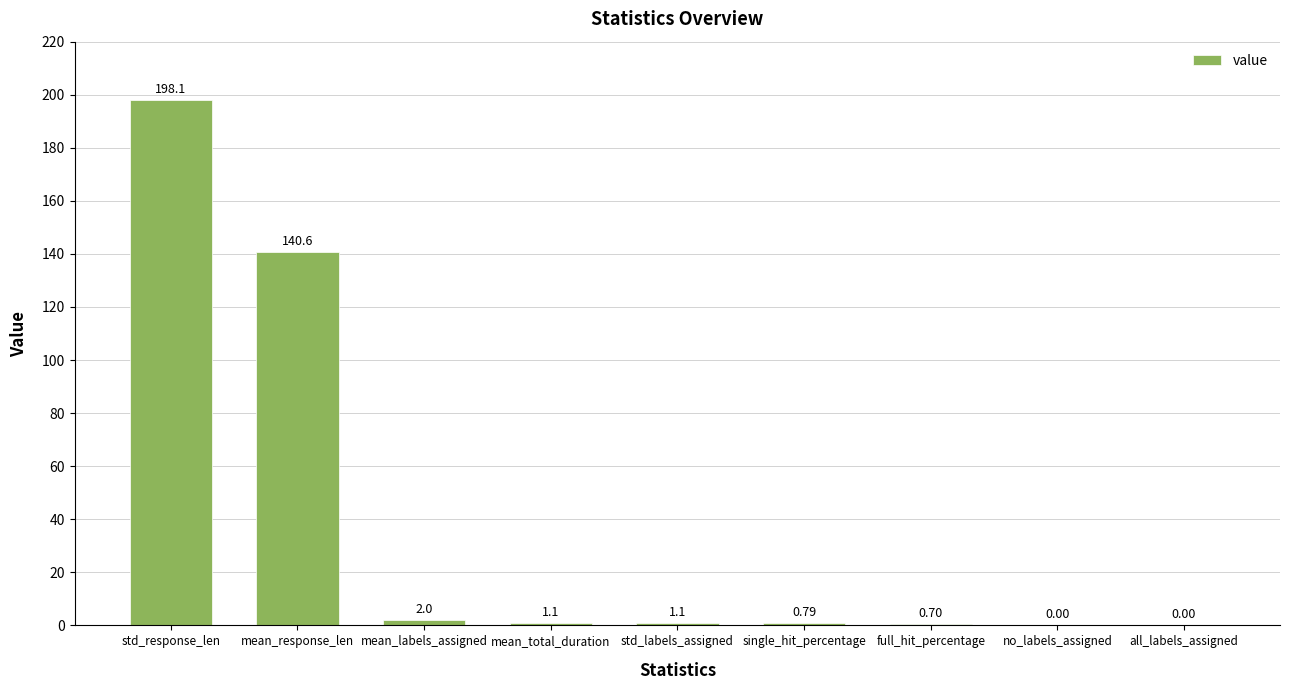

At which label is the value closest to 99?

mean_response_len